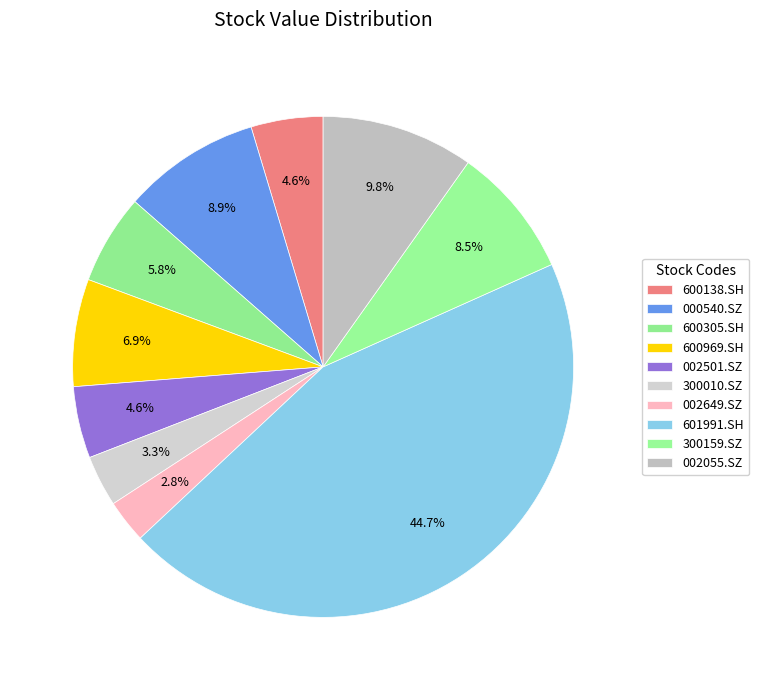

What percentage is the 600138.SH slice, to the nearest percent?

5%